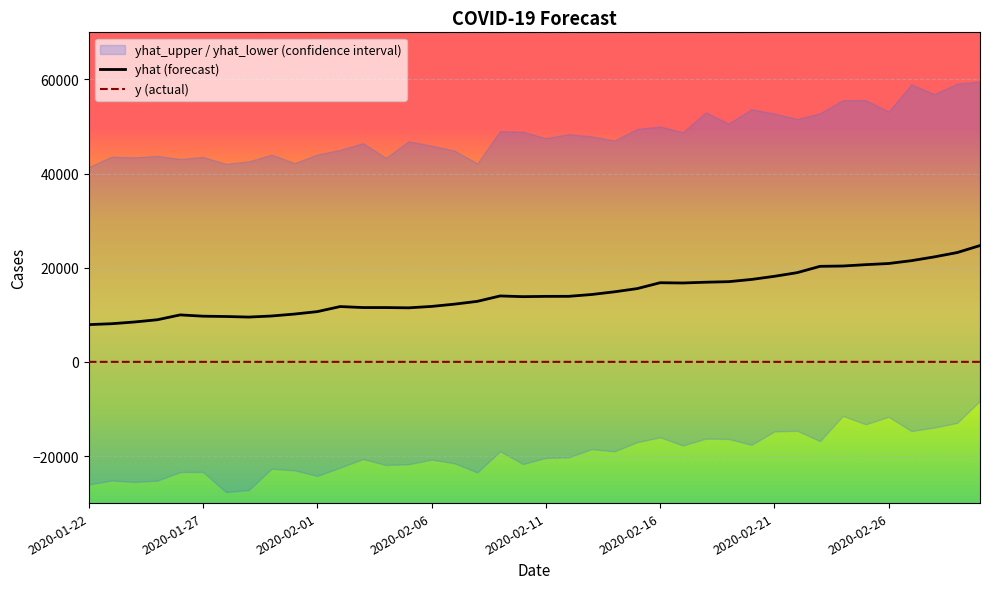

What is the label of the 4th point from the right?

2020-02-27